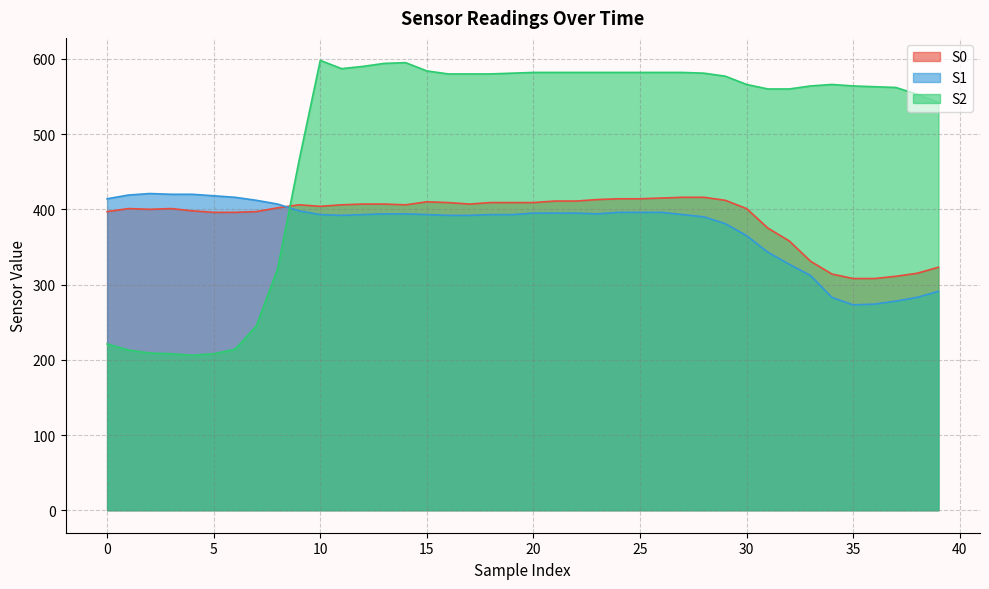

What is the value of the S2 point at the 22nd from the left?

582